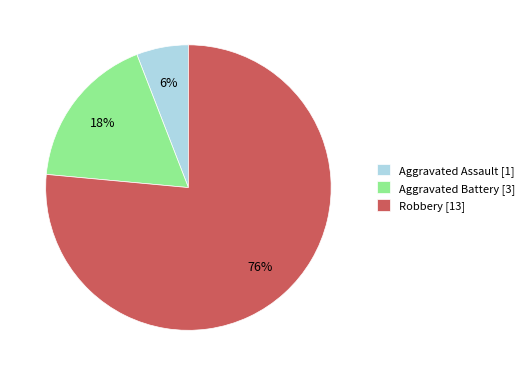

Which has a higher value, Robbery or Aggravated Assault?

Robbery